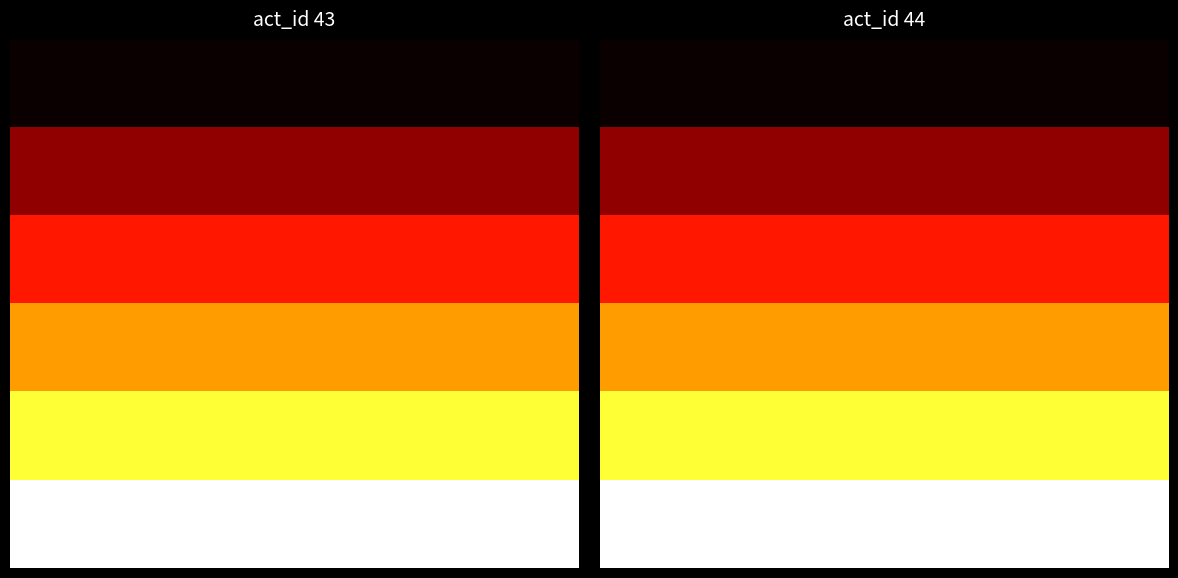

How many series are shown in this chart?

6